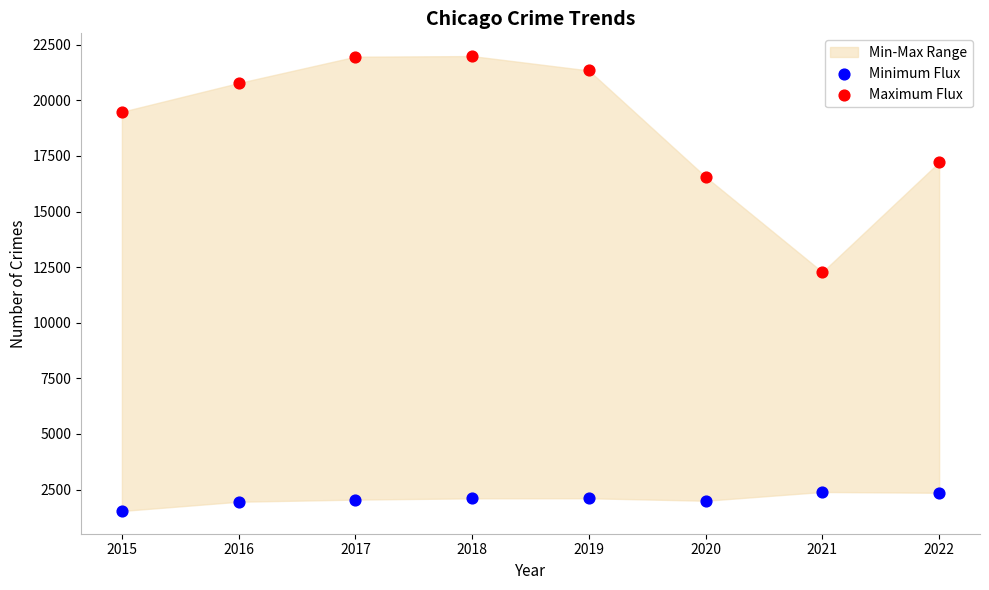

Across all series, what Y value is closest to 11763?

12280